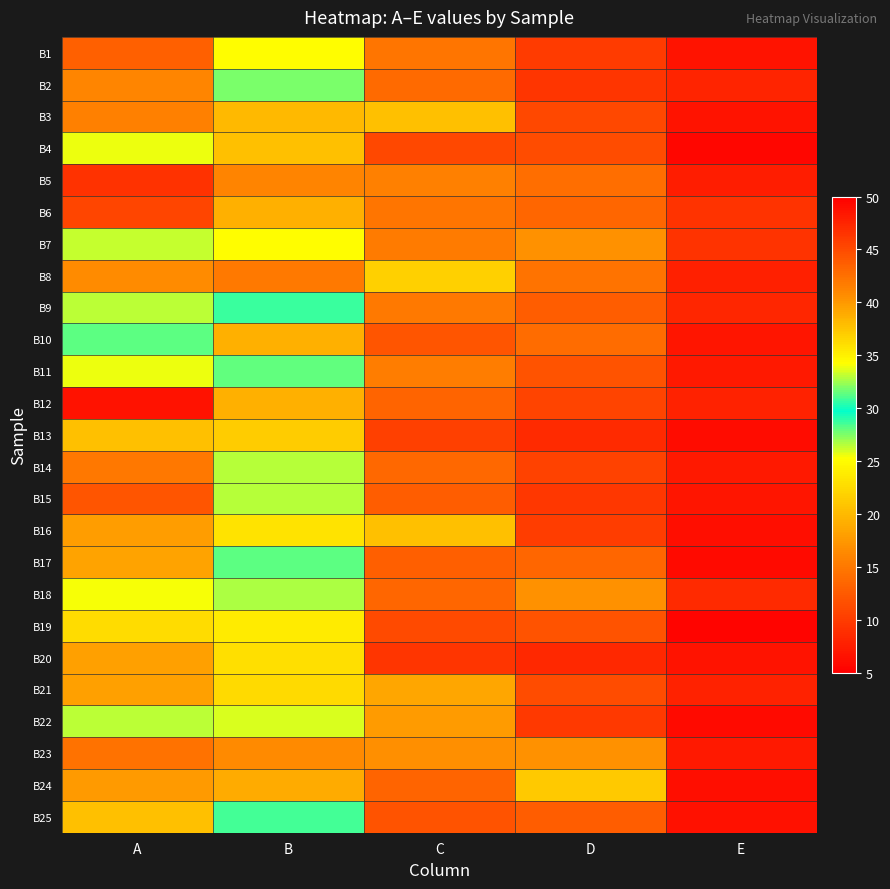

Reading left to right, transcribe all the data shown in this chart.

B1: A=43.5	B=25.1	C=14.7	D=10.0	E=6.7
B2: A=41.1	B=27.5	C=13.9	D=9.5	E=8.0
B3: A=41.5	B=20.1	C=20.6	D=11.1	E=6.7
B4: A=33.9	B=37.8	C=11.1	D=11.5	E=5.7
B5: A=46.5	B=16.0	C=15.6	D=14.3	E=7.6
B6: A=45.3	B=19.4	C=14.8	D=13.5	E=9.3
B7: A=33.2	B=25.2	C=15.2	D=17.1	E=9.3
B8: A=40.8	B=15.1	C=21.7	D=14.6	E=7.8
B9: A=33.0	B=30.8	C=15.1	D=12.9	E=8.2
B10: A=28.2	B=38.6	C=12.1	D=14.1	E=6.9
B11: A=33.9	B=31.5	C=15.4	D=12.0	E=7.2
B12: A=48.7	B=19.3	C=13.4	D=10.7	E=7.9
B13: A=37.8	B=37.1	C=10.4	D=8.6	E=6.1
B14: A=42.0	B=26.6	C=13.7	D=10.5	E=7.2
B15: A=44.2	B=26.5	C=12.9	D=9.6	E=6.8
B16: A=39.7	B=23.2	C=20.6	D=10.2	E=6.3
B17: A=39.3	B=28.1	C=13.0	D=13.6	E=6.0
B18: A=34.1	B=26.7	C=13.6	D=17.0	E=8.6
B19: A=36.2	B=35.3	C=11.2	D=11.9	E=5.4
B20: A=39.5	B=36.0	C=9.4	D=8.4	E=6.7
B21: A=39.5	B=22.5	C=18.7	D=11.4	E=7.9
B22: A=33.0	B=33.5	C=17.7	D=9.8	E=6.0
B23: A=42.3	B=16.6	C=16.9	D=17.0	E=7.2
B24: A=39.9	B=19.0	C=13.4	D=21.3	E=6.4
B25: A=37.8	B=30.9	C=11.9	D=12.9	E=6.5